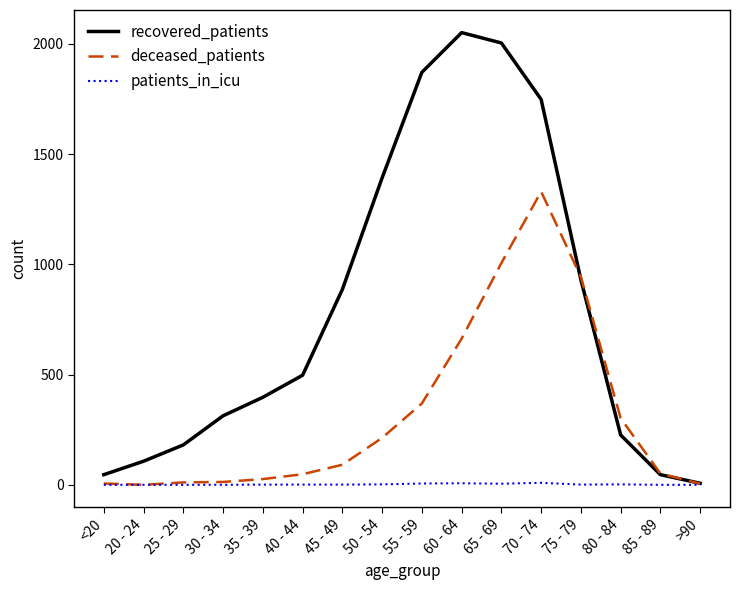

What is the average value of the deceased_patients series?

317